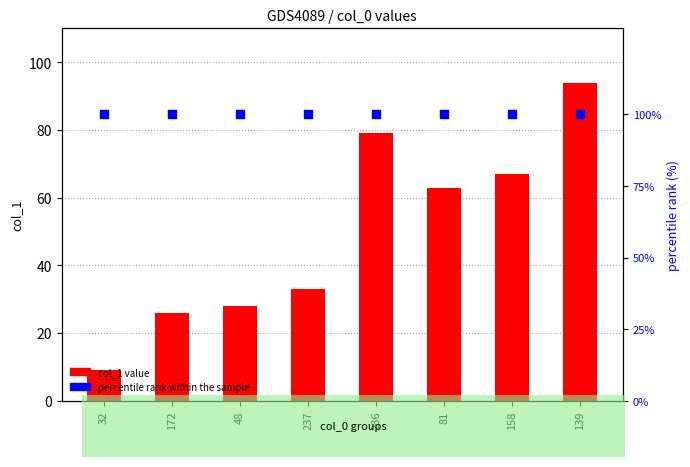

Which series reaches the maximum Y coordinate?

percentile rank within the sample